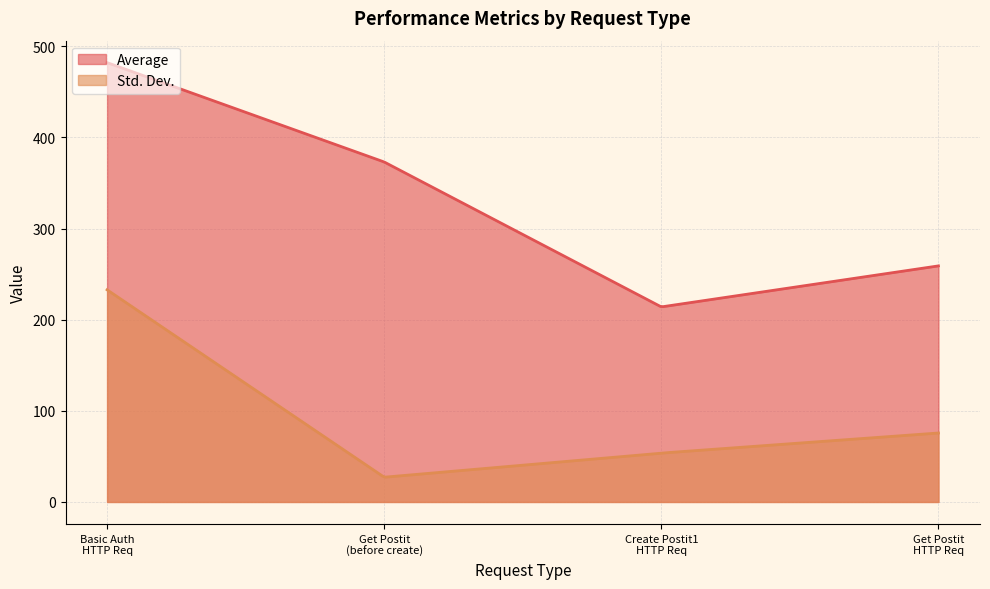

What is the difference between the highest and lowest values at Create Postit1 HTTP Request?

160.4